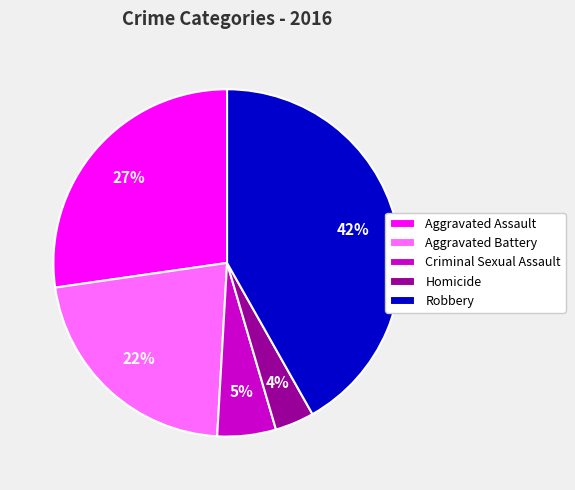

What is the largest slice in the pie chart?

Robbery